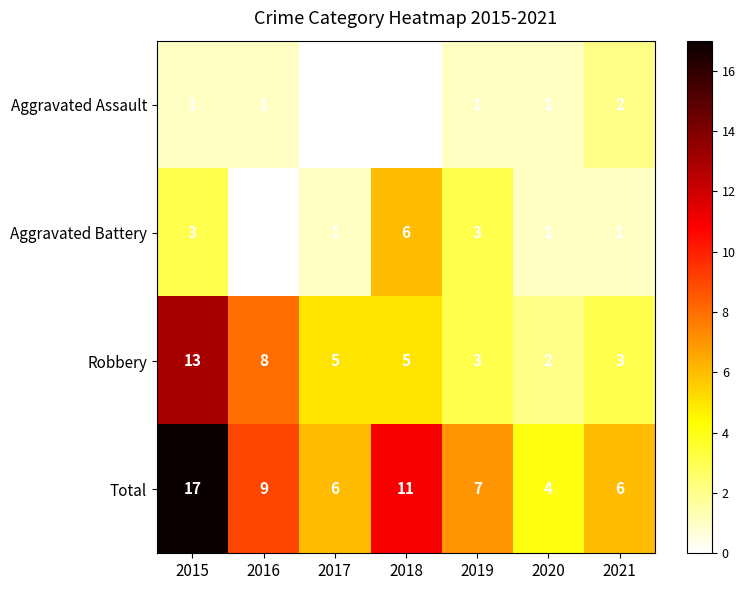

Which series has the largest total across all categories?

Total